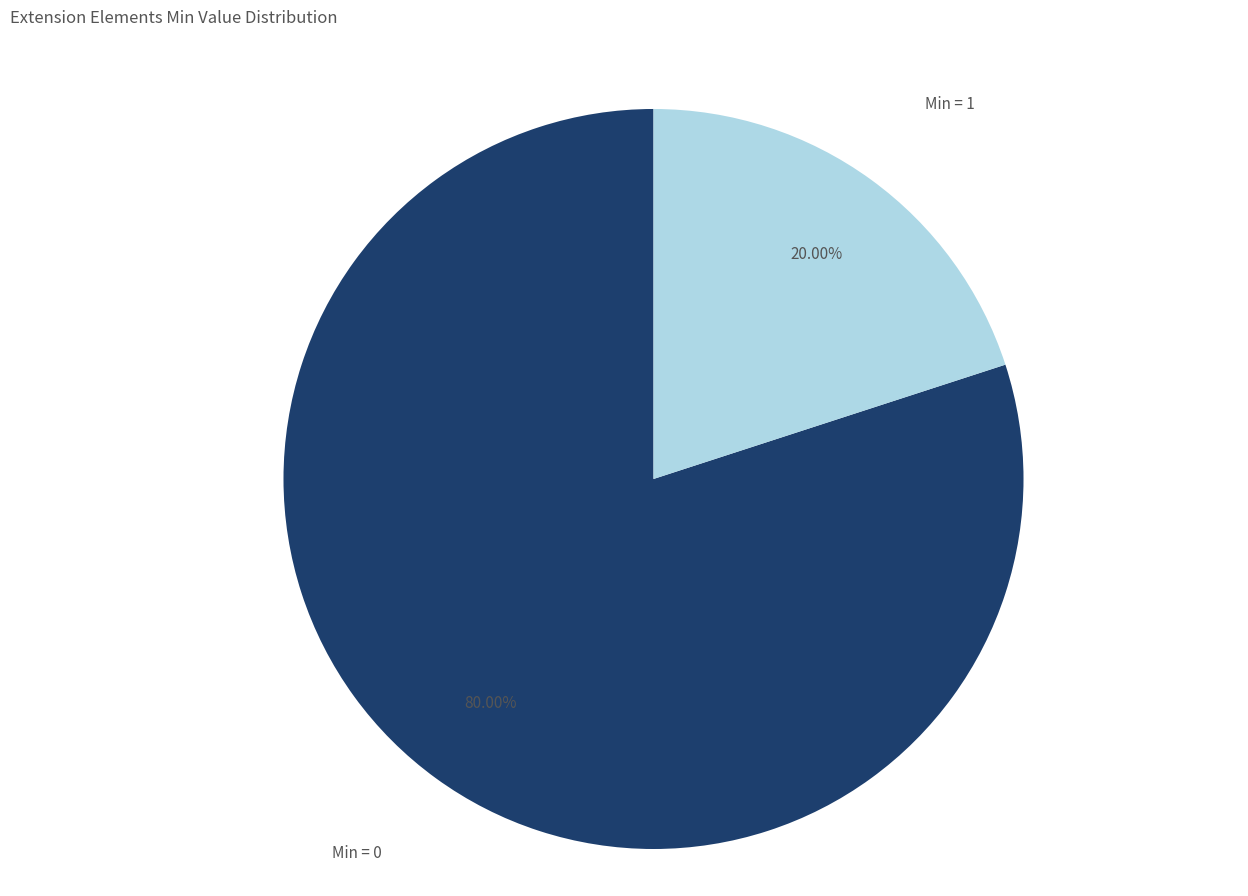

Count the number of slices in the pie.

2